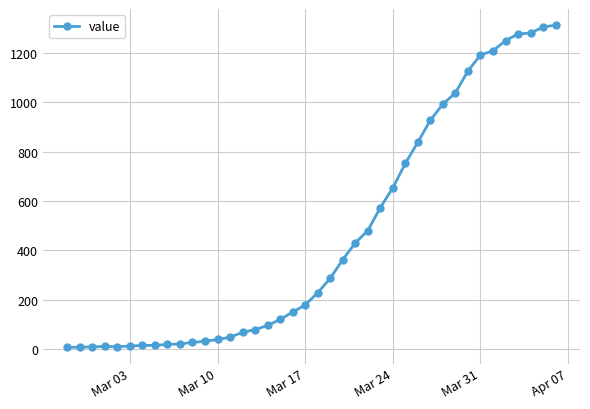

What is the sum of all values?

18471